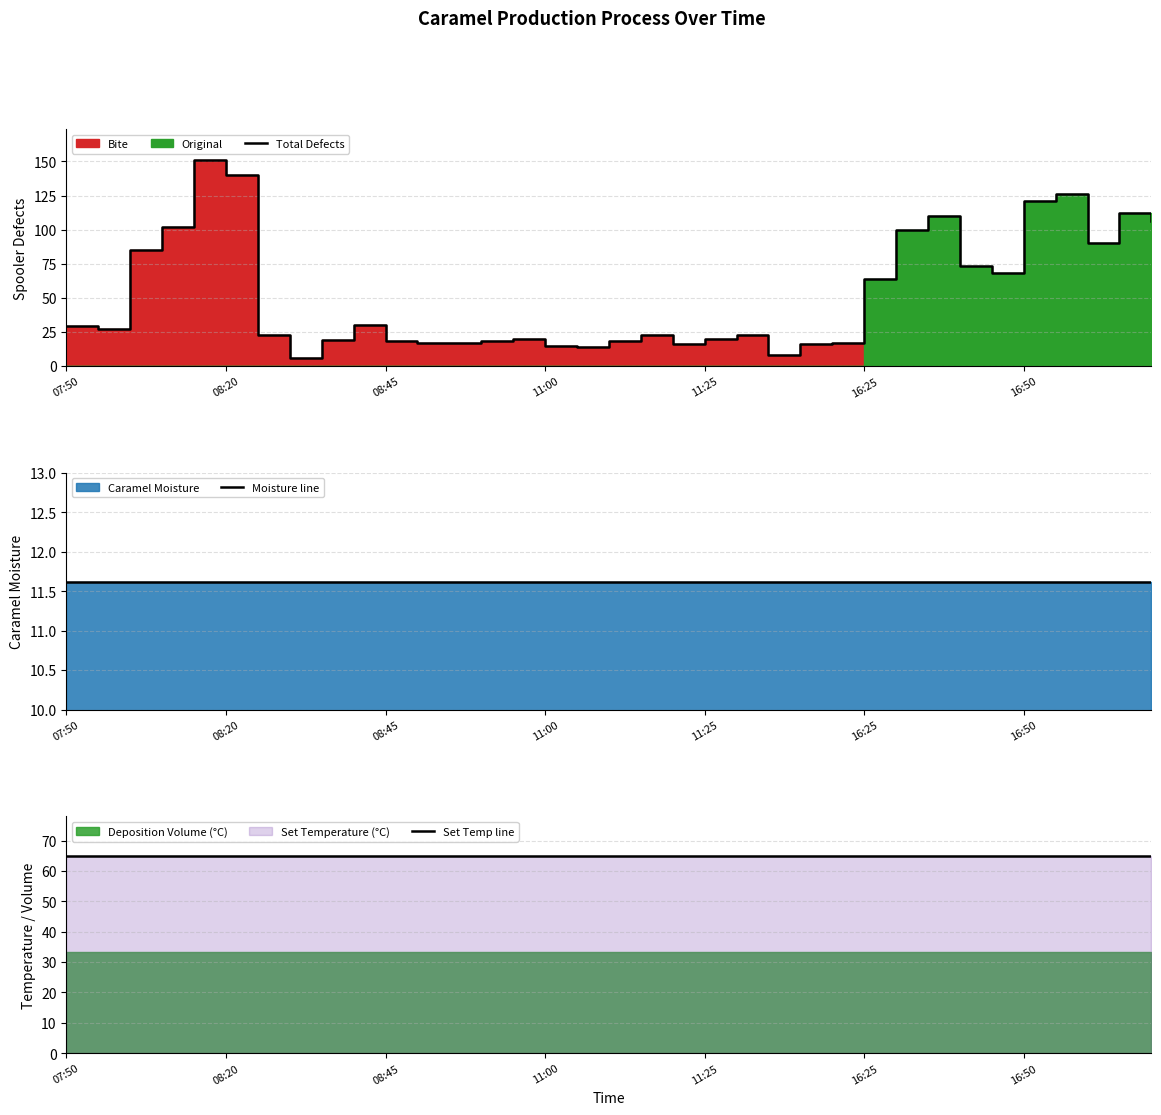

True or false: Set Temp line and Moisture line intersect in this chart.

False